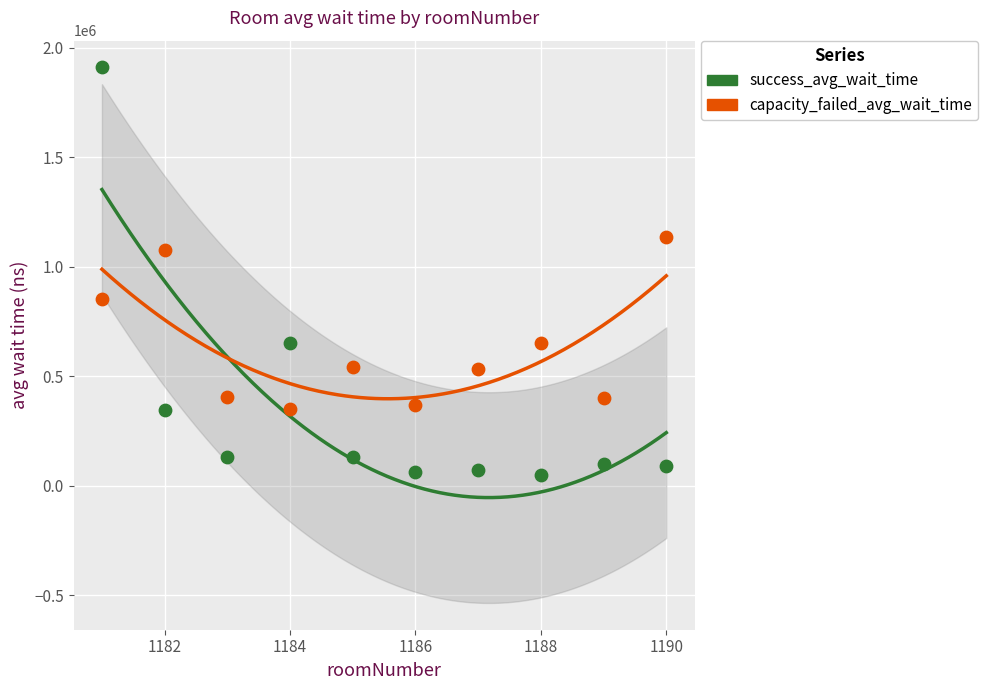

Which series contains the highest Y value?

success_avg_wait_time